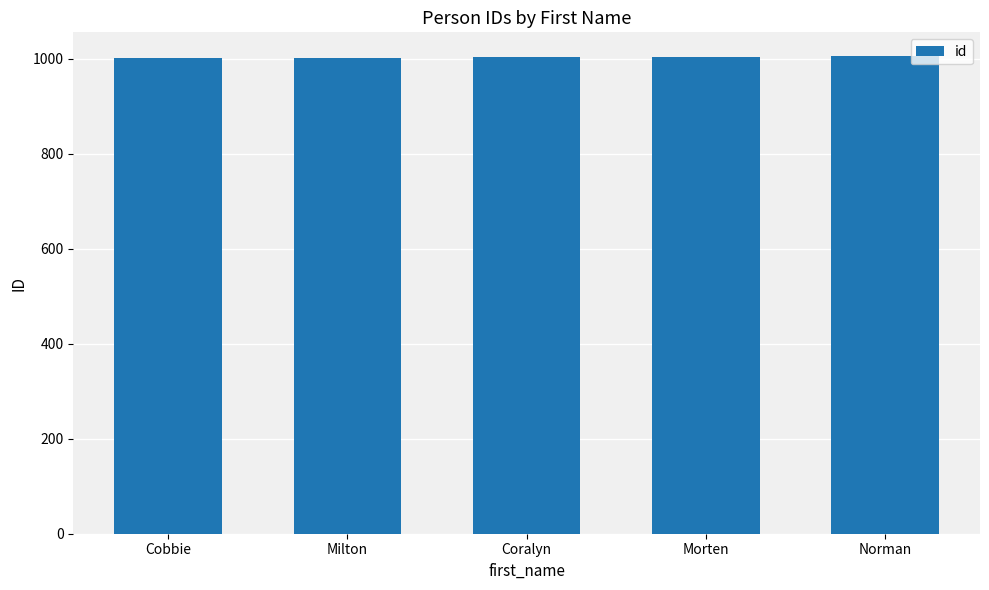

The chart shows a value of 1004 at Morten. True or false?

True